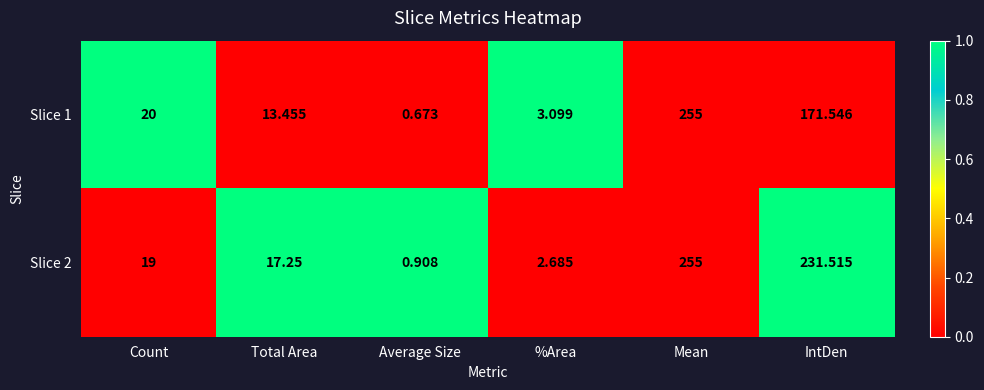

Rank the series at Total Area from highest to lowest value.

Slice 2, Slice 1